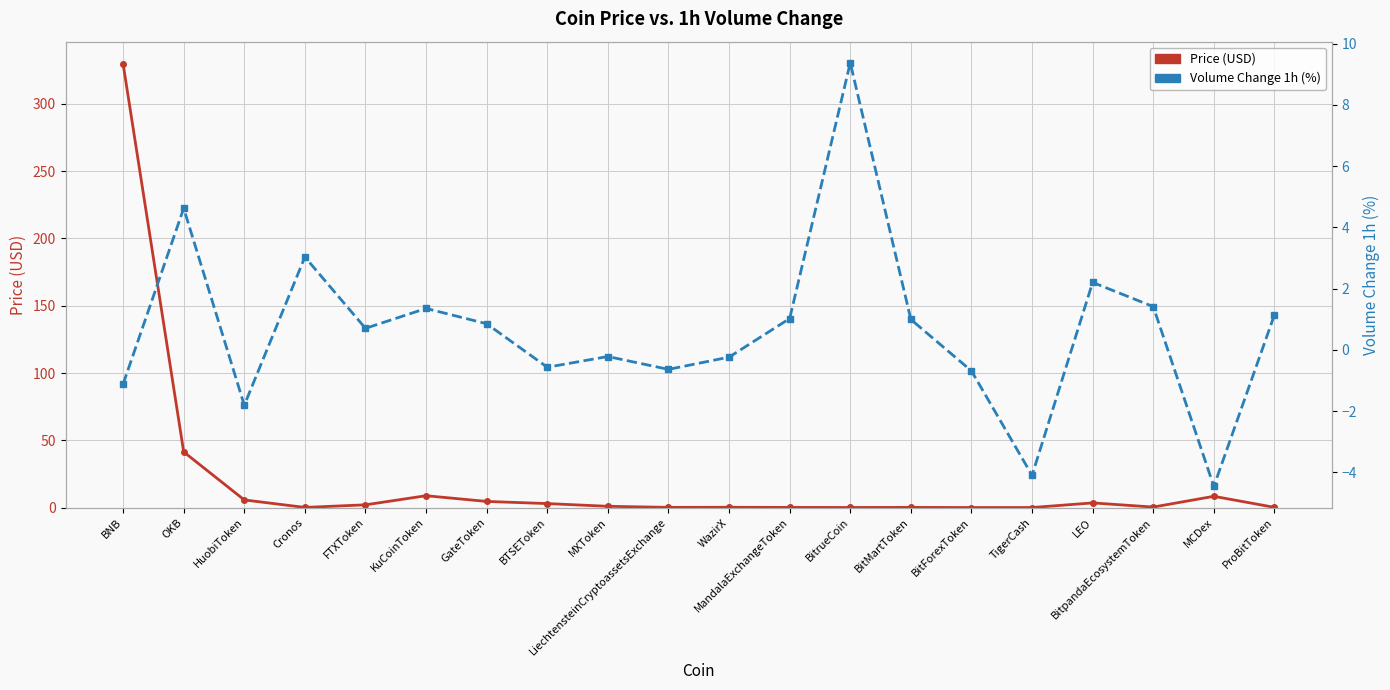

True or false: Volume Change 1h (%) has a value of -4.1 at TigerCash.

True